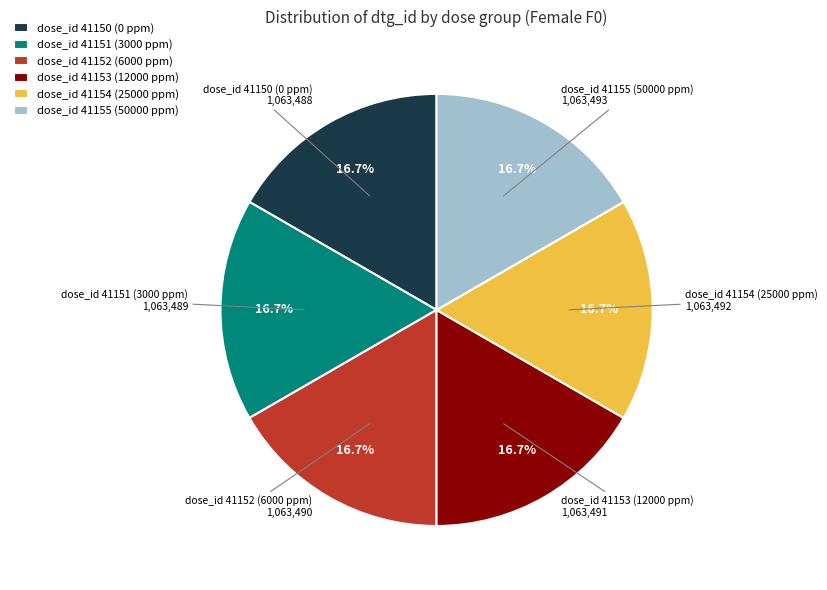

Is there a majority slice in this chart?

No